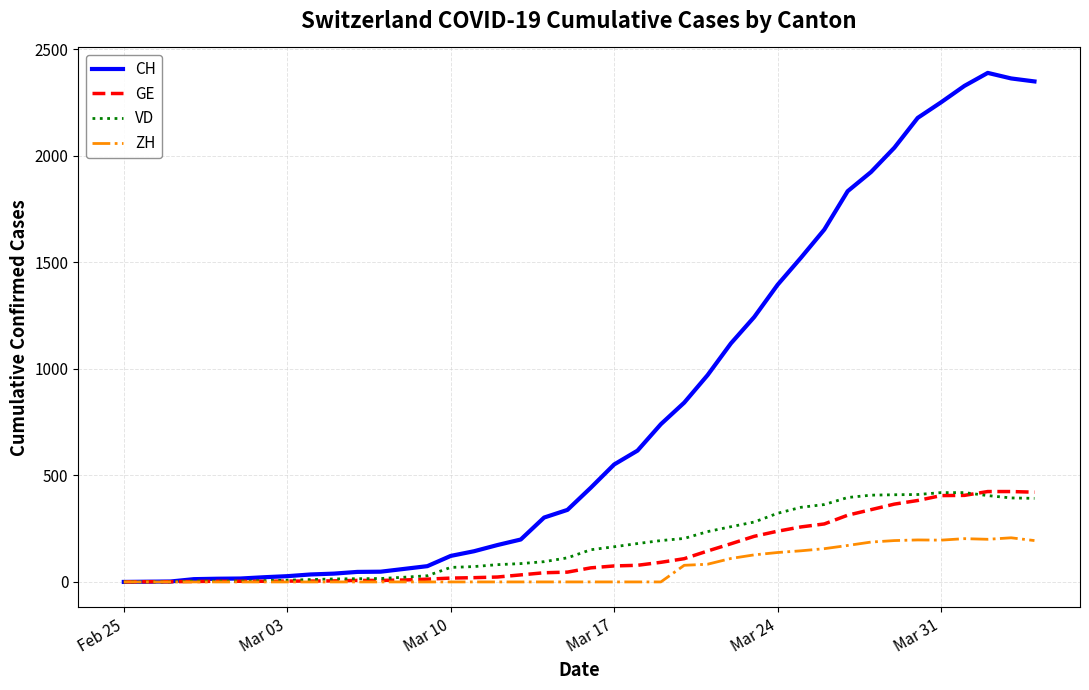

What is the maximum value shown in the chart?

2388